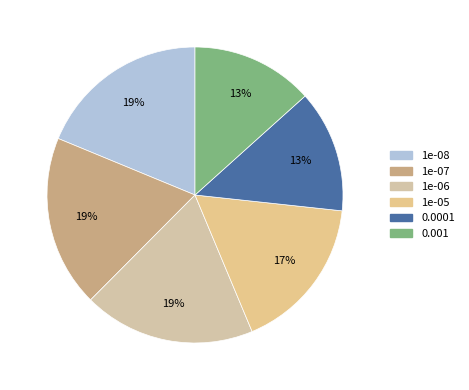

Do 1e-06 and 0.001 together represent more than half of the pie?

No